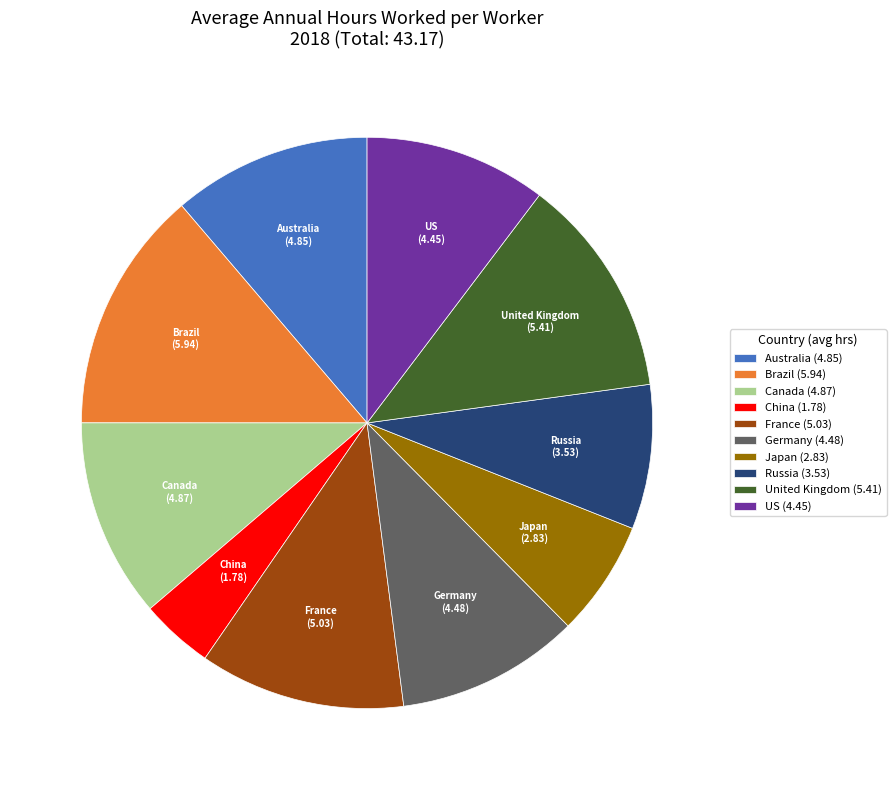

Which slice is the smallest?

China